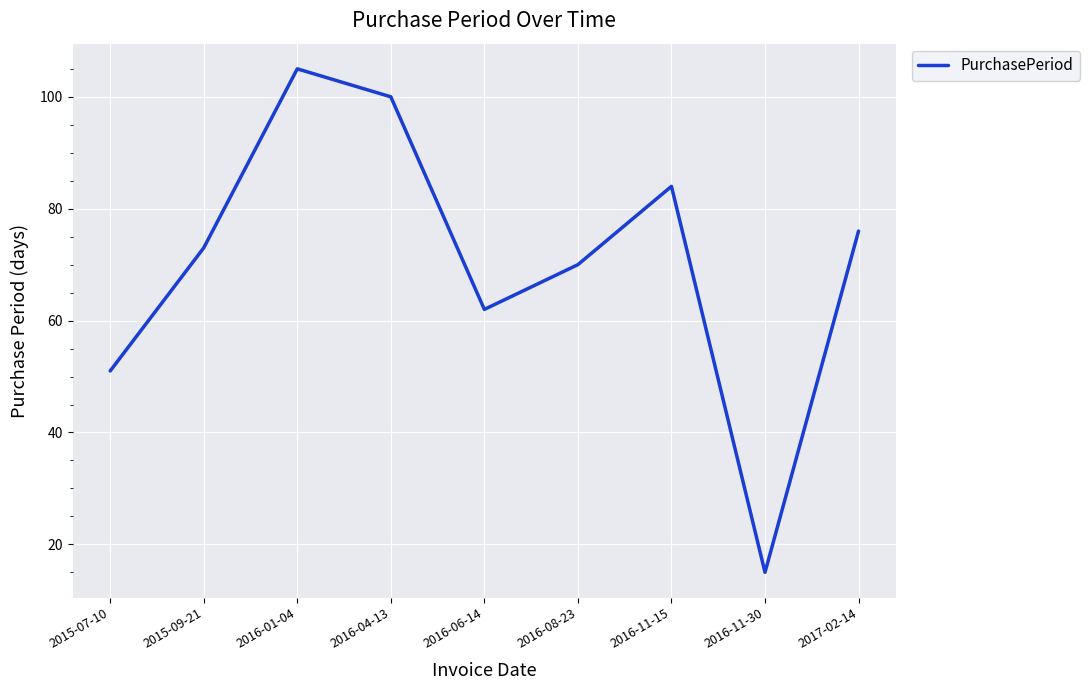

Which label corresponds to the smallest value in the chart?

2016-11-30